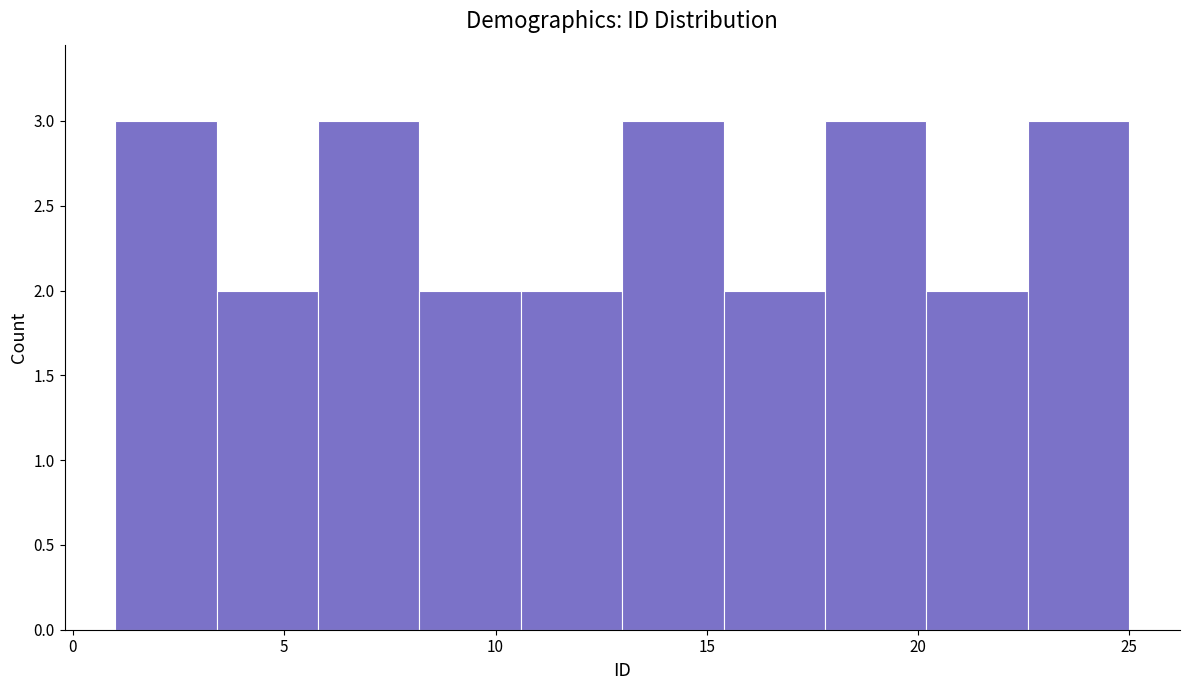

Reading left to right, transcribe this chart: for each bar, give the range it covers on the x-axis and its height. Neither the bar edges nor the heights are printed on the chart, so give them approximately, as read against the axes.

1.0 to 3.4: 3
3.4 to 5.8: 2
5.8 to 8.2: 3
8.2 to 10.6: 2
10.6 to 13.0: 2
13.0 to 15.4: 3
15.4 to 17.8: 2
17.8 to 20.2: 3
20.2 to 22.6: 2
22.6 to 25.0: 3